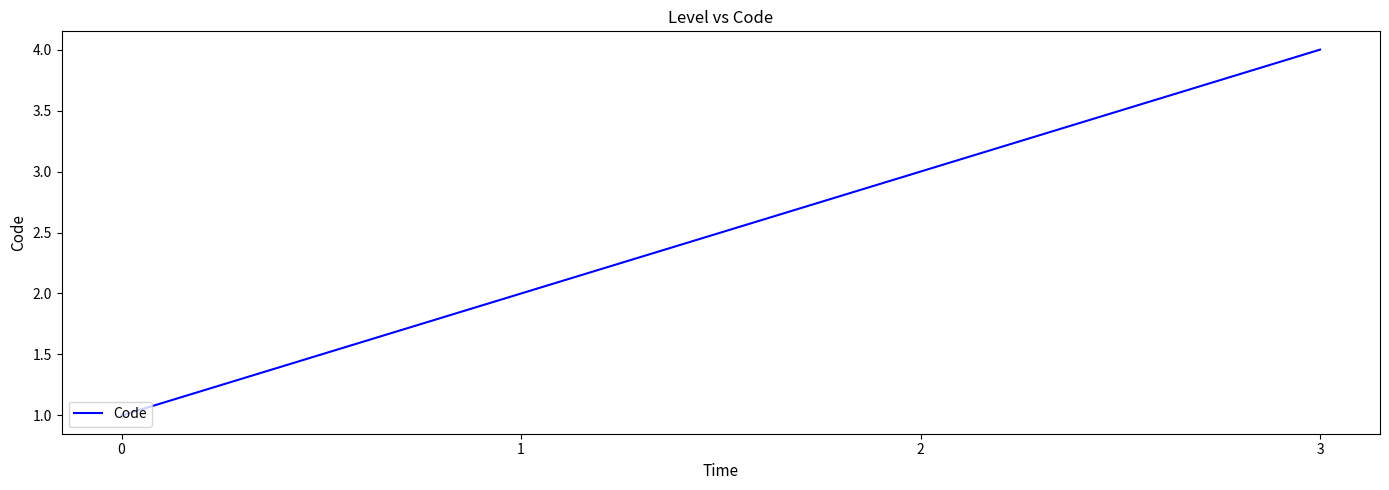

Is it true that the value at 2 is 1?

False